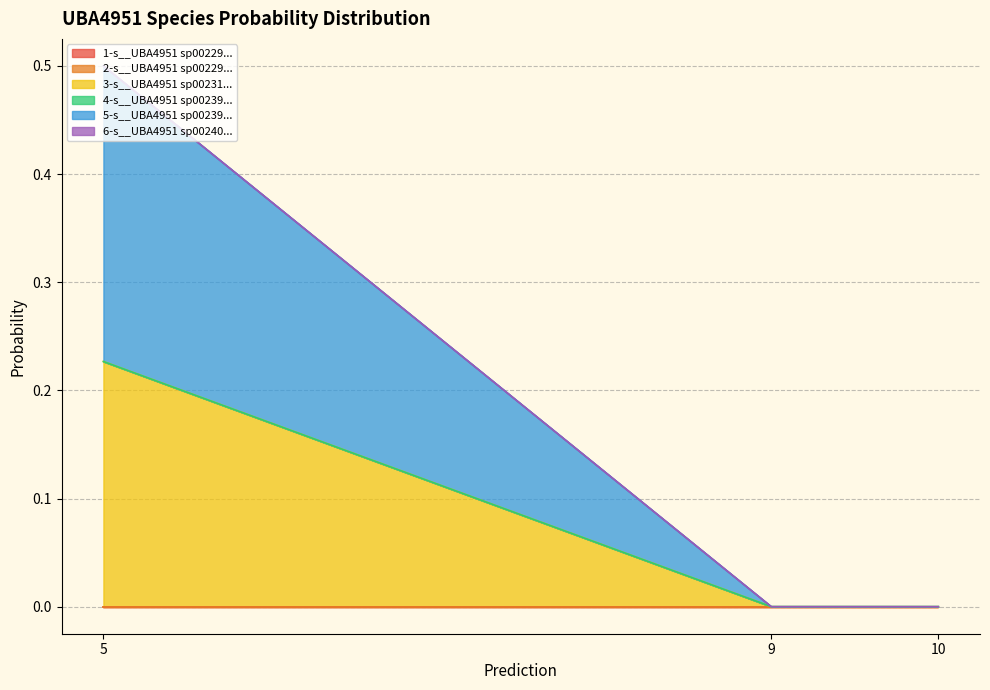

How many lines are shown in the chart?

6